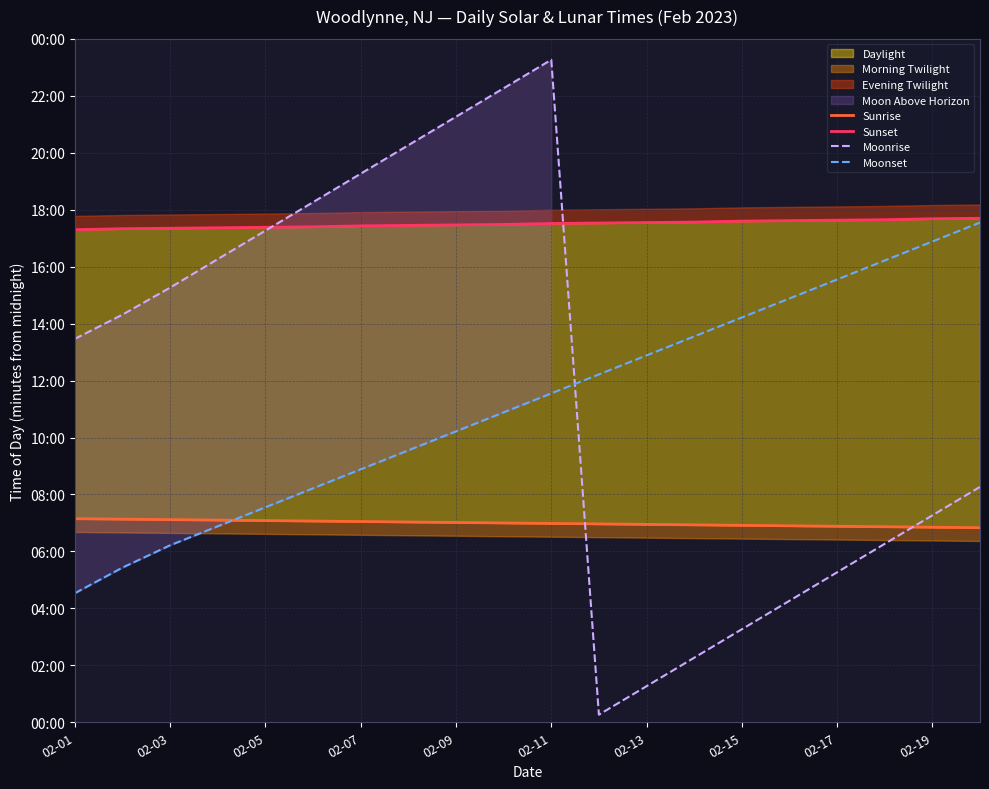

How many data points in Moonrise are above 859?

9